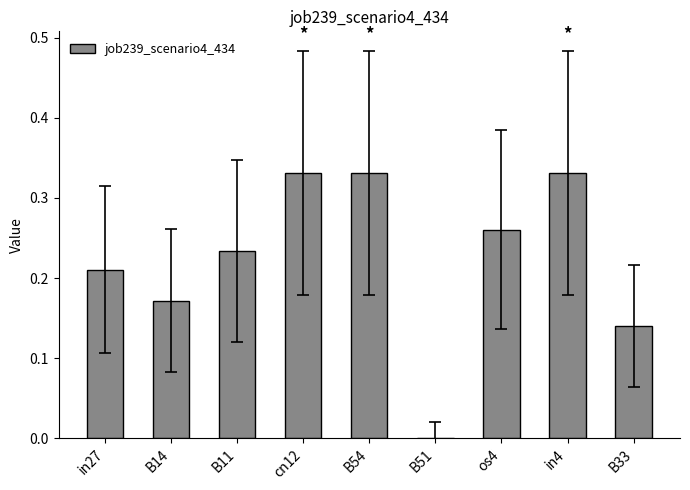

What is the sum of all values?

2.0